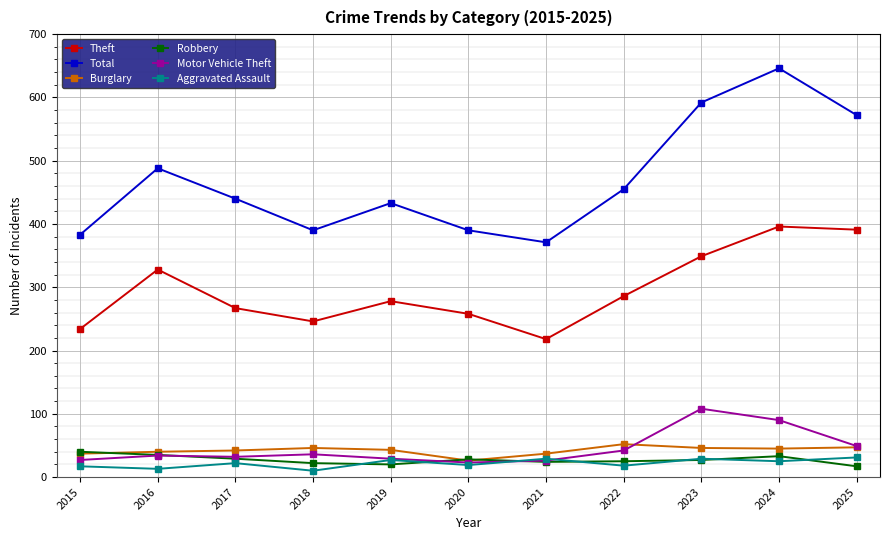

Which series has the widest spread of values?

Total